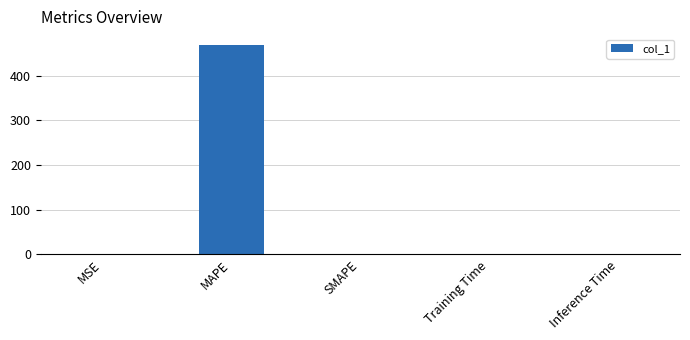

What is the greatest value displayed?

469.5